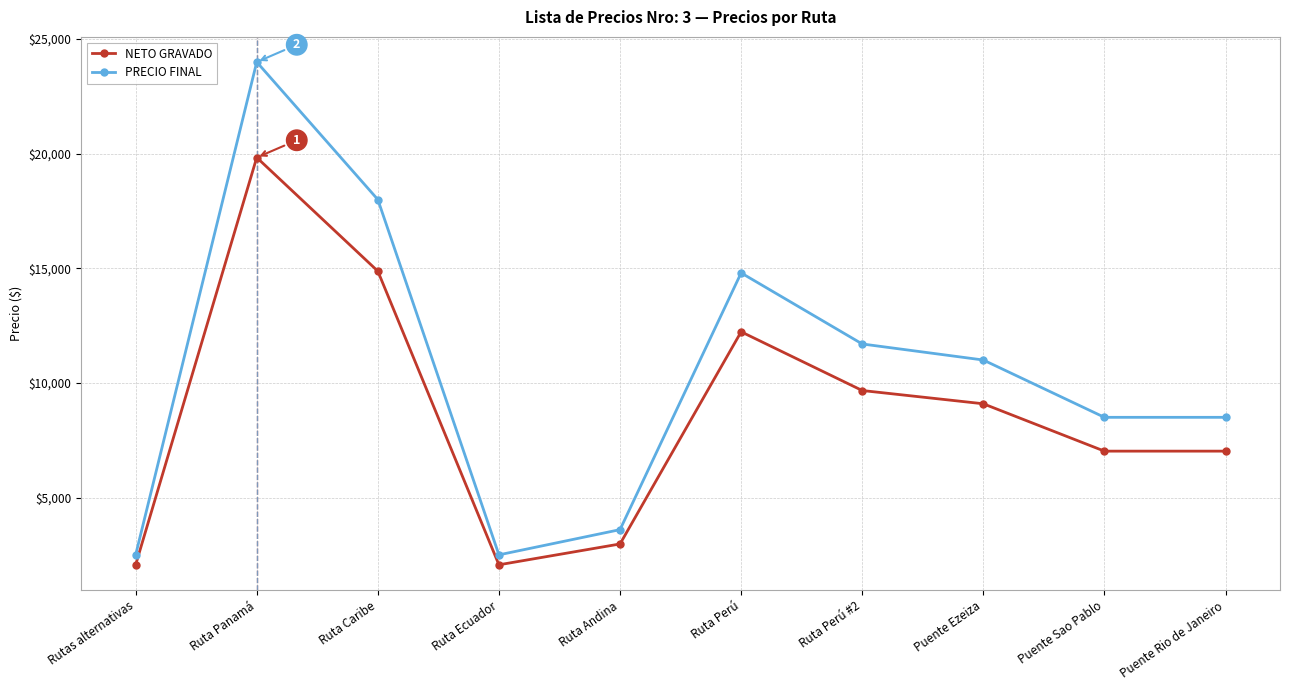

Which series has the largest range (max minus min)?

PRECIO FINAL